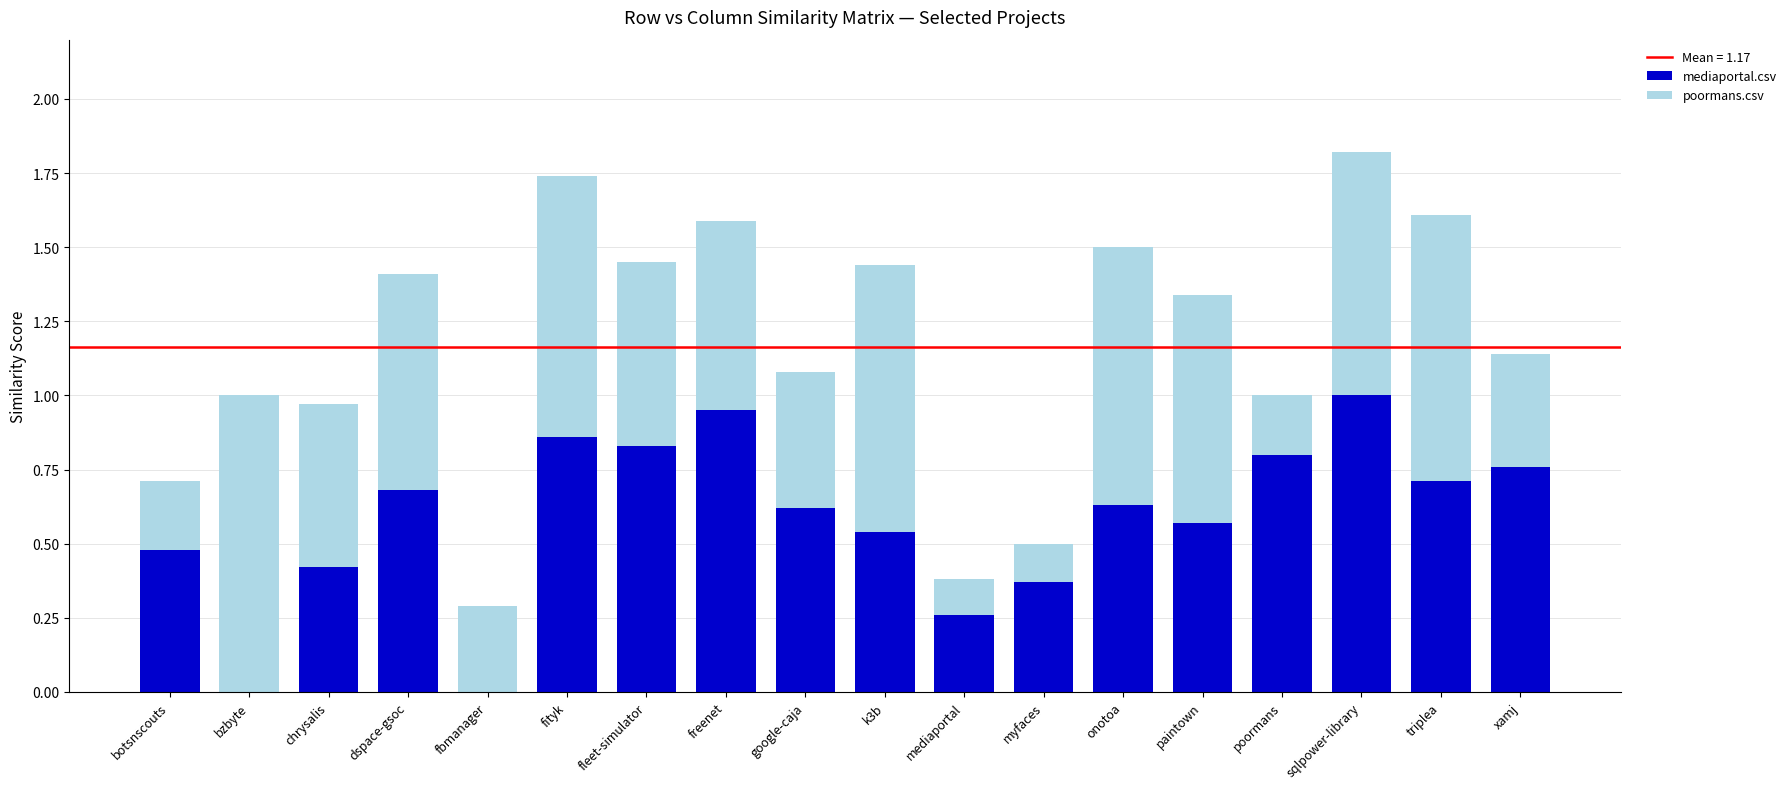

What is the highest value of the mediaportal.csv series?

1.0